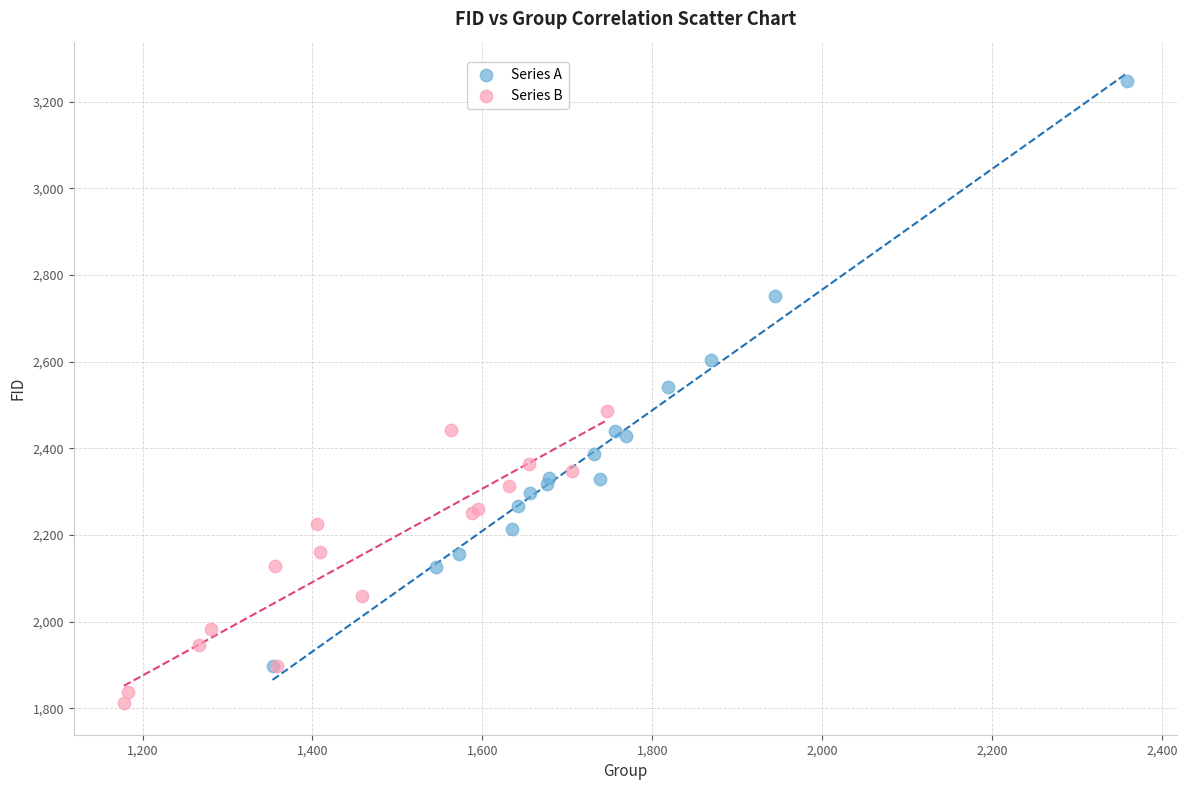

Which series has the widest spread of Y values?

Series A